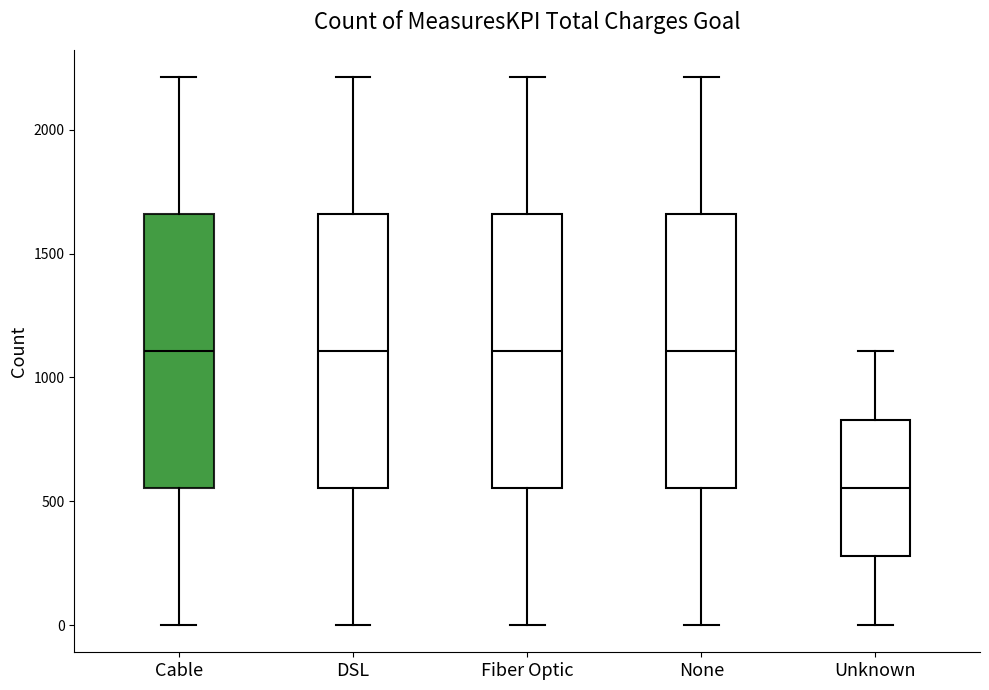

Reading left to right, read every box against the y-axis: the position of its median line, the range the box covers, and the ends of its whiskers. The values are not printed on the chart, so give them approximately, as read against the axis.

Cable: median 1100, box 550 to 1650, whiskers 0 to 2200
DSL: median 1100, box 550 to 1650, whiskers 0 to 2200
Fiber Optic: median 1100, box 550 to 1650, whiskers 0 to 2200
None: median 1100, box 550 to 1650, whiskers 0 to 2200
Unknown: median 550, box 300 to 850, whiskers 0 to 1100